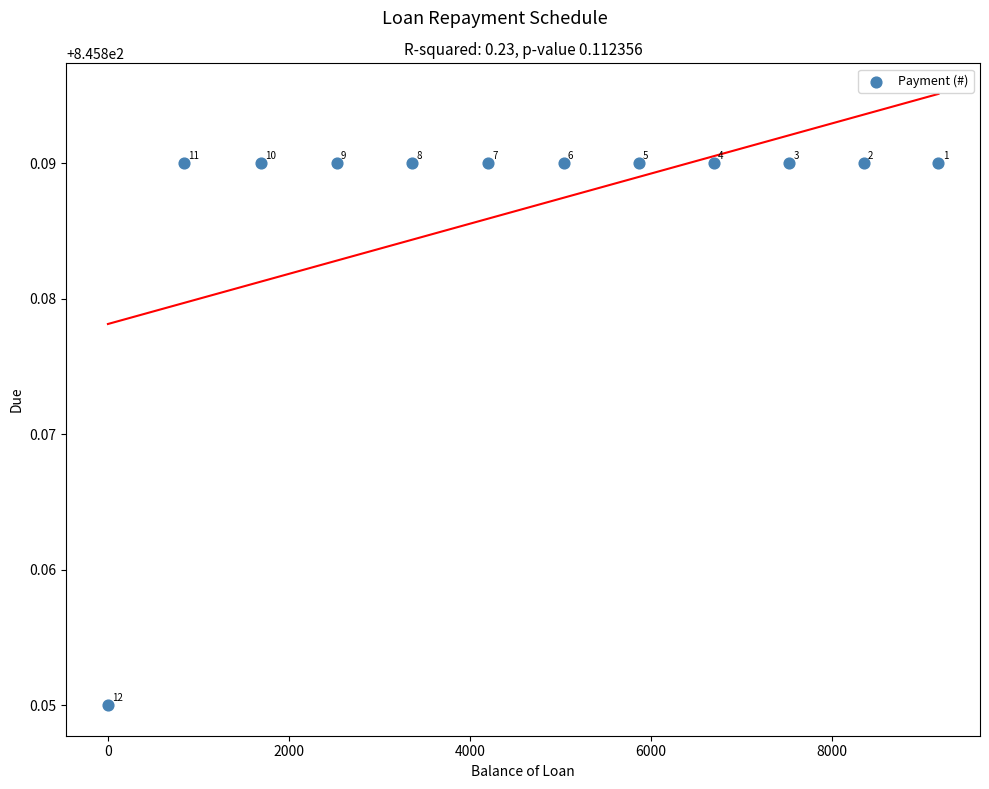

What is the range of X values (max minus min)?

9177.2